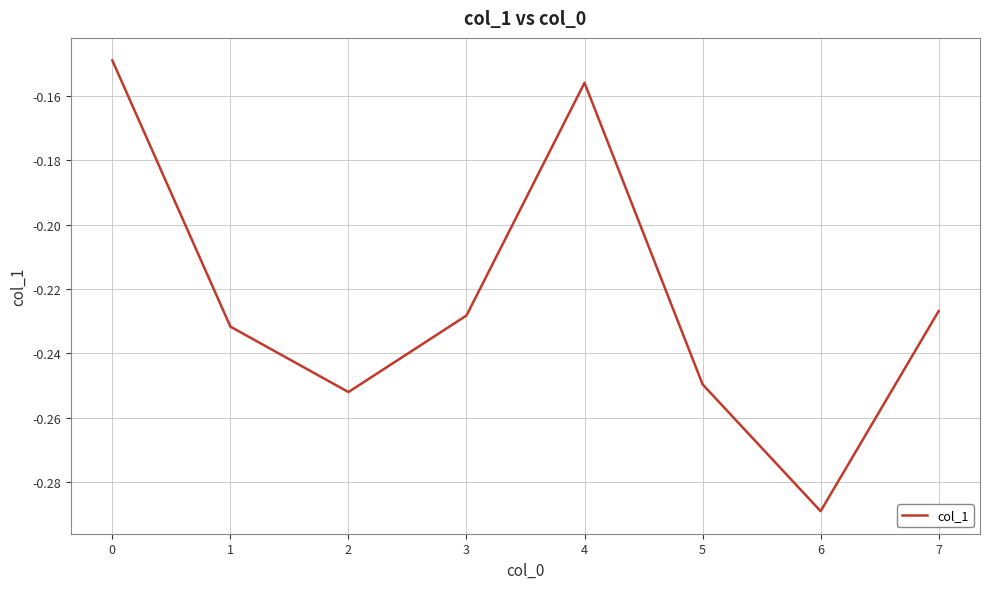

What is the sum of all values?

-1.8